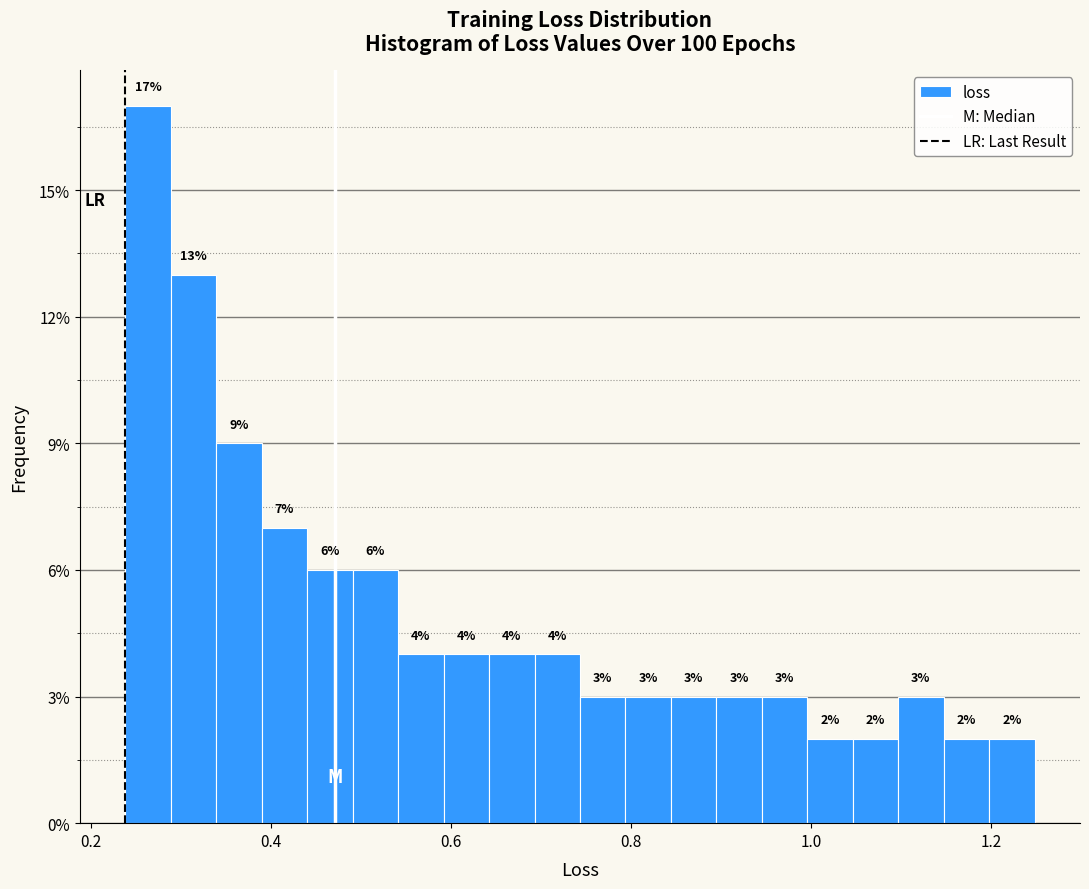

Read against the x-axis, roughly where is the centre of the tallest bar?

0.26